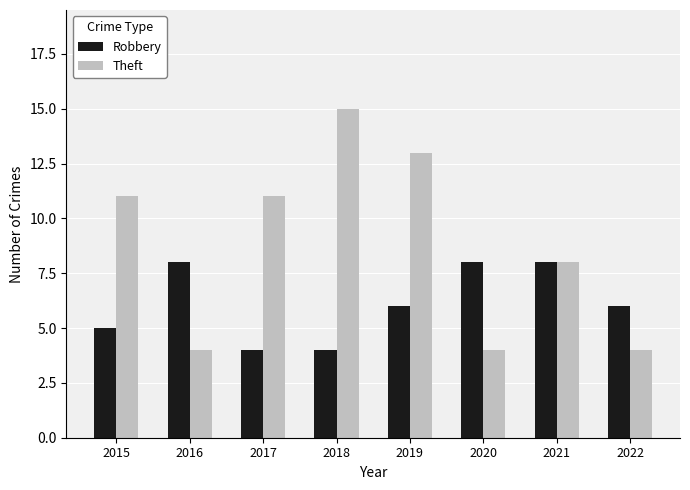

Which series has the largest range (max minus min)?

Theft